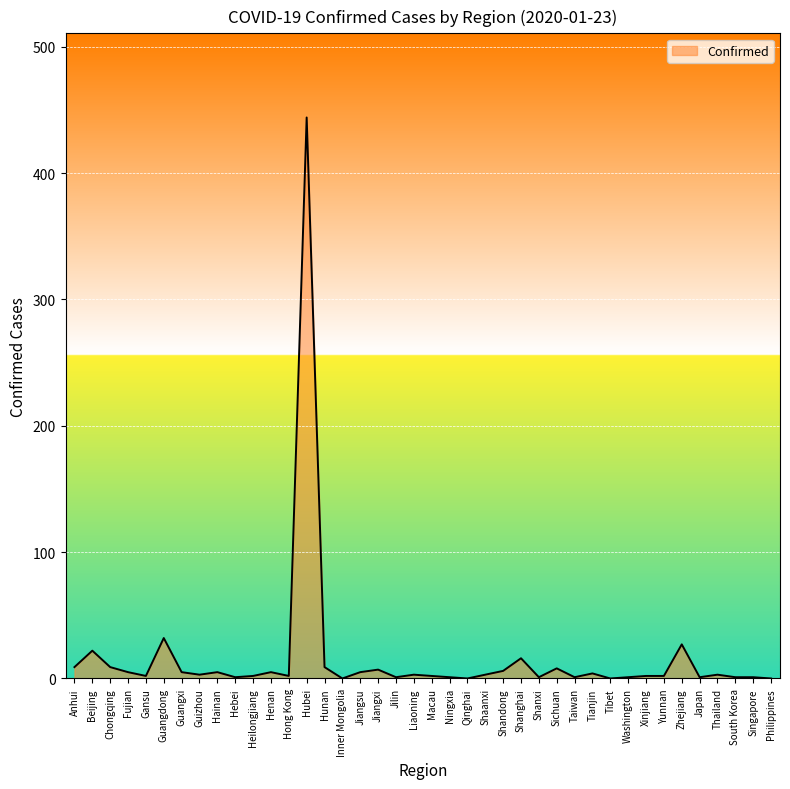

Count the number of categories in the chart.

40